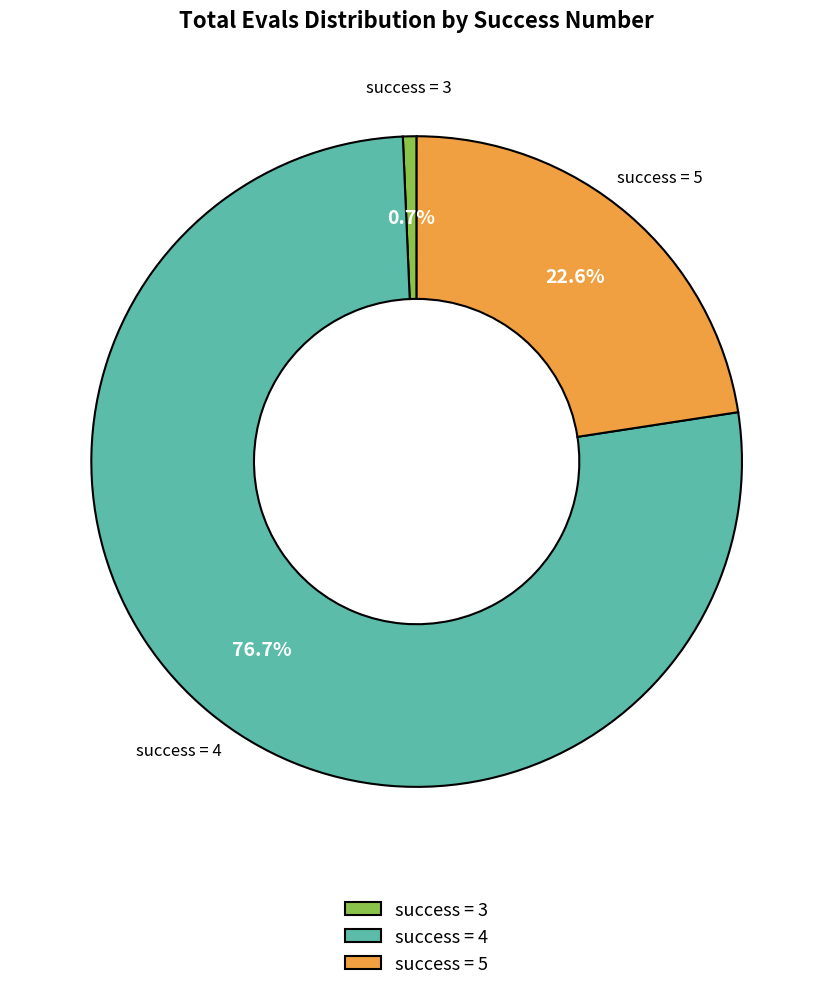

Which has a higher value, success = 5 or success = 3?

success = 5